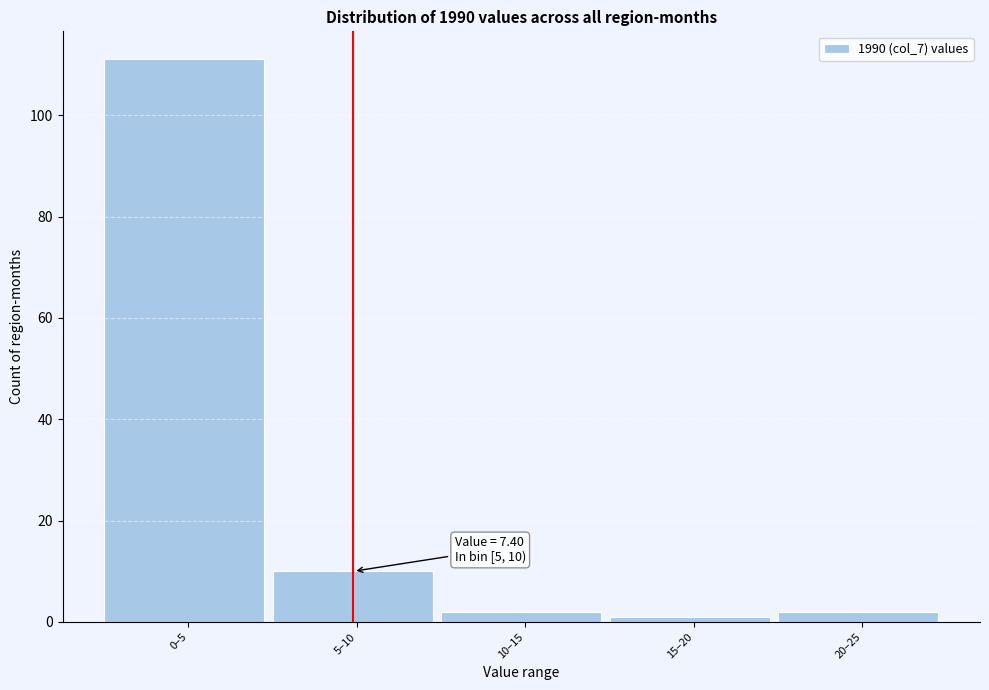

Reading left to right, list all the values displayed in this chart.

111	10	2	1	2